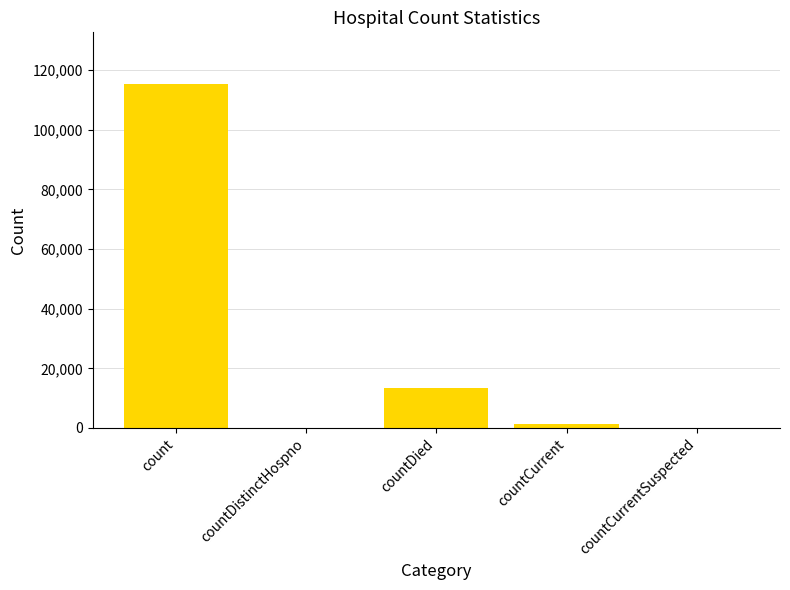

What is the sum of all values?

130105